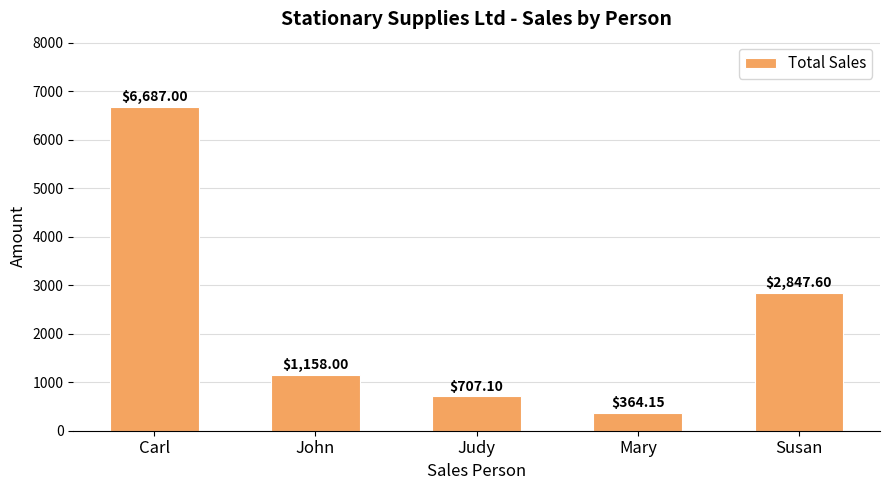

What is the sum of all values?

11763.9